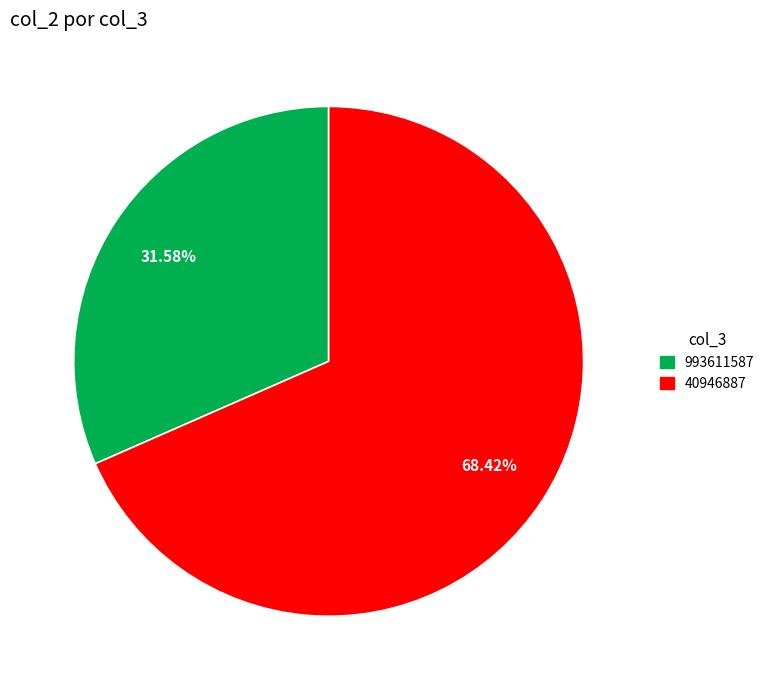

Which category has the biggest portion of the pie?

40946887